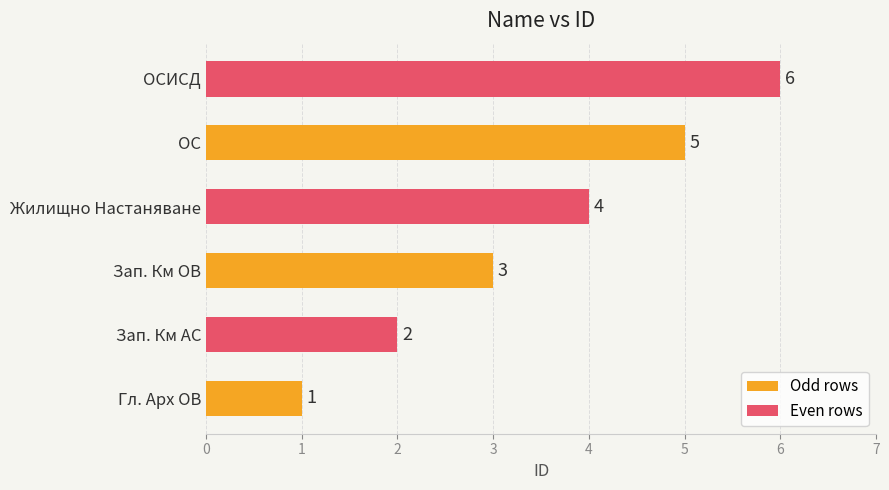

What is the sum of all values?

21